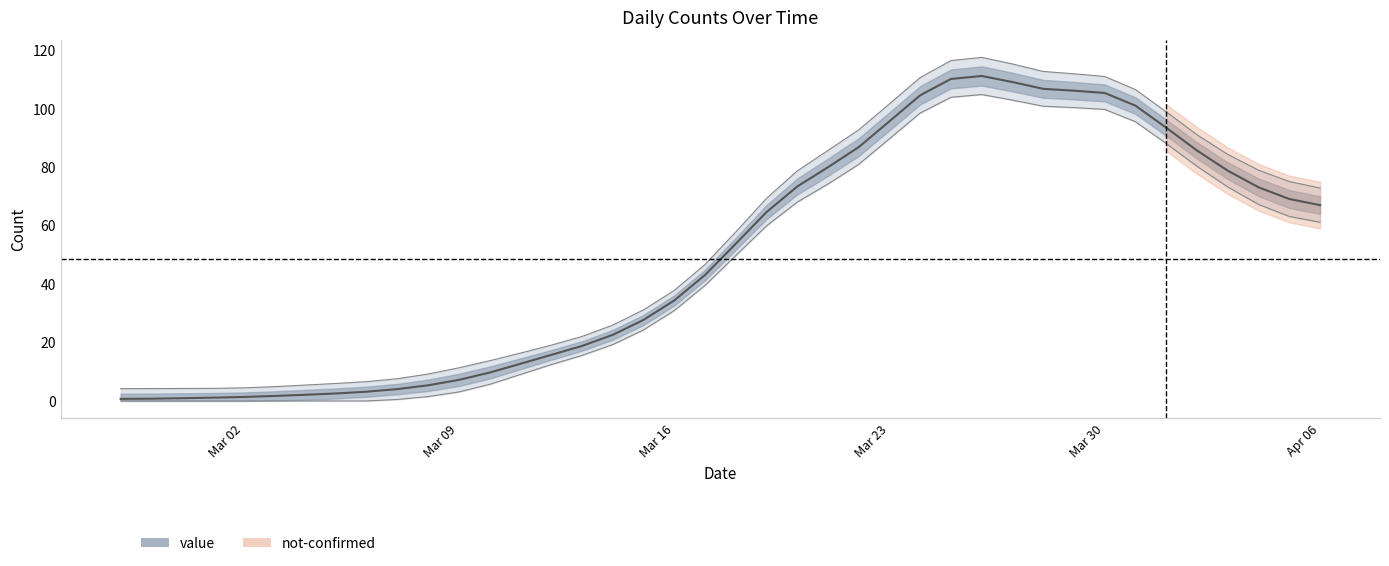

Which label corresponds to the smallest value in the chart?

2020-02-27